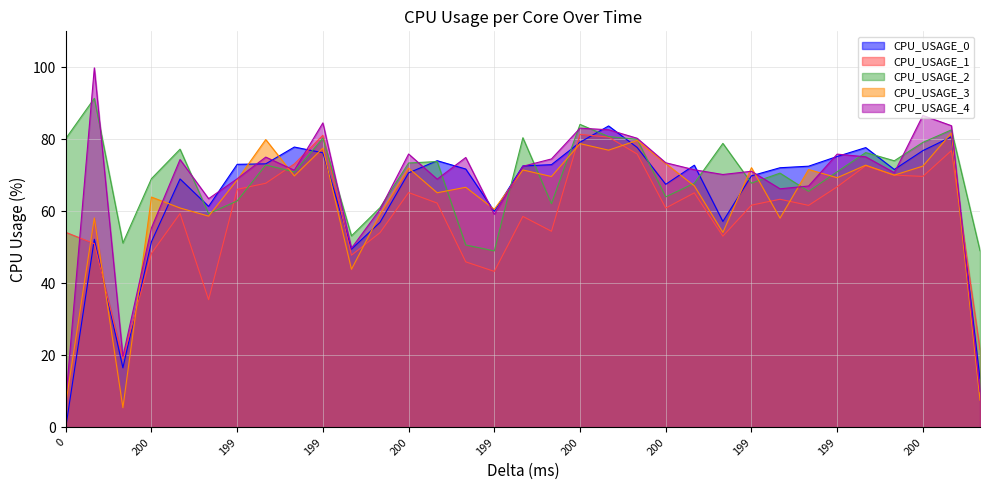

Where is the first local maximum for CPU_USAGE_0?

200